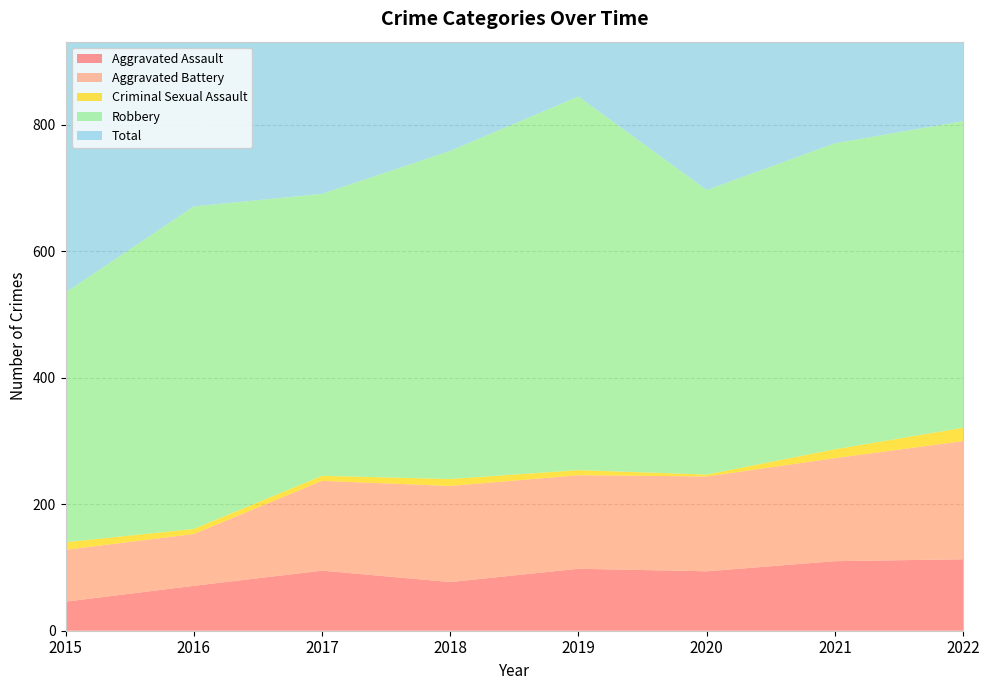

Reading left to right, extract all data points from this chart.

Aggravated Assault: 46	71	95	77	98	94	110	113
Aggravated Battery: 82	82	142	152	148	150	163	187
Criminal Sexual Assault: 12	8	8	11	8	3	14	21
Robbery: 395	510	446	519	591	450	484	485
Total: 535	672	692	760	847	700	775	811